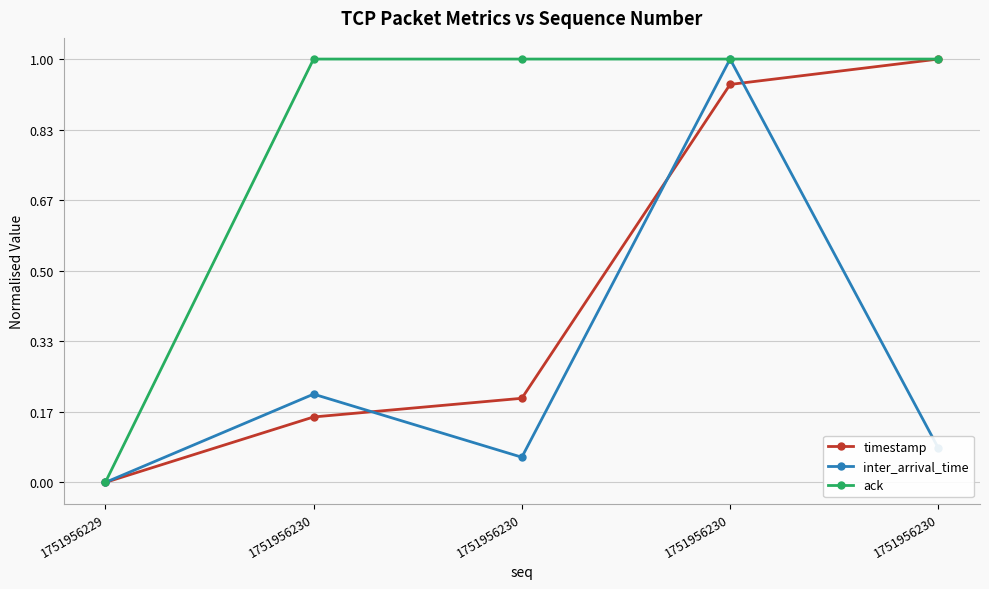

How many positive values does the ack series have?

4